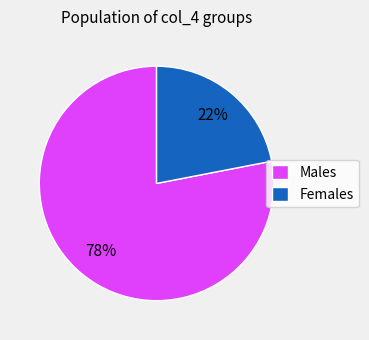

Rank the categories by value from highest to lowest.

Males, Females